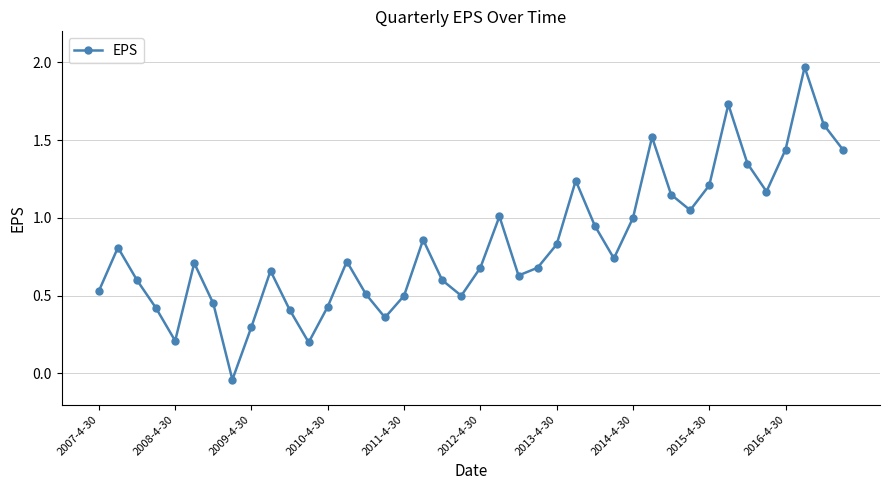

How many points are higher than both their immediate neighbors (excluding endpoints)?

10